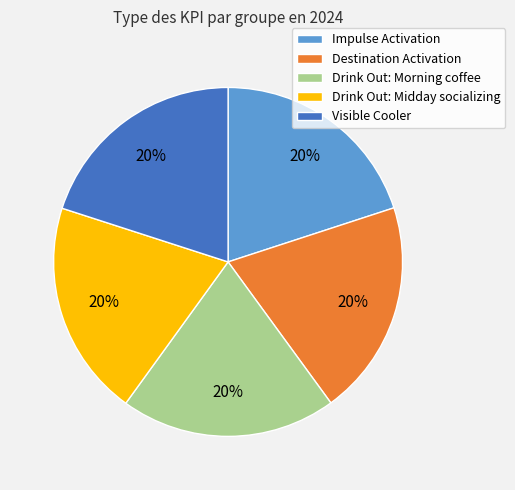

Count the number of slices in the pie.

5